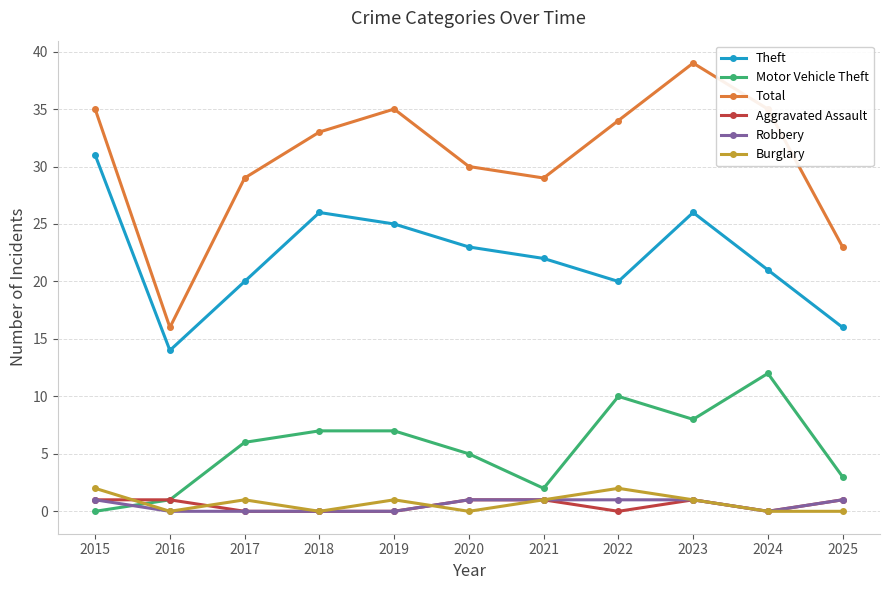

What is the greatest value displayed?

39